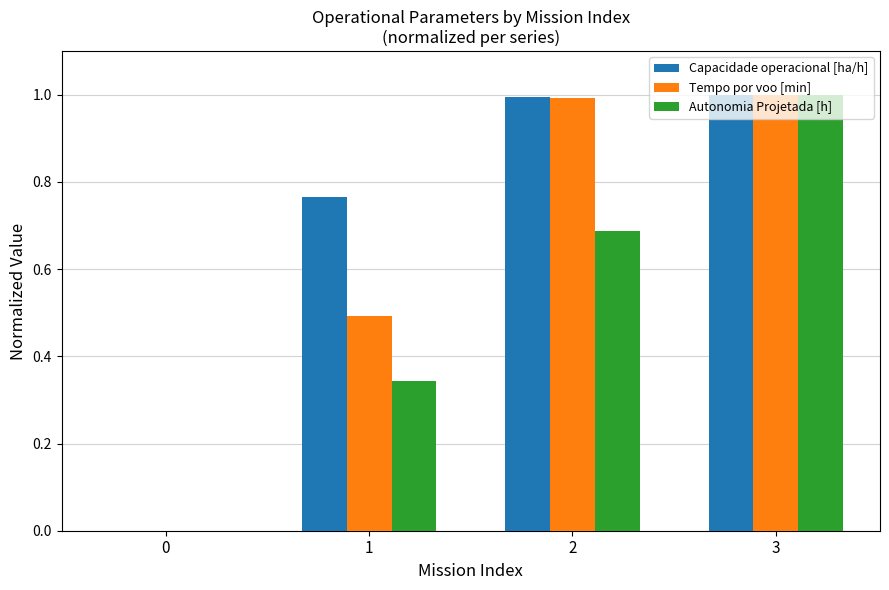

Which series has the largest total across all categories?

Capacidade operacional [ha/h]